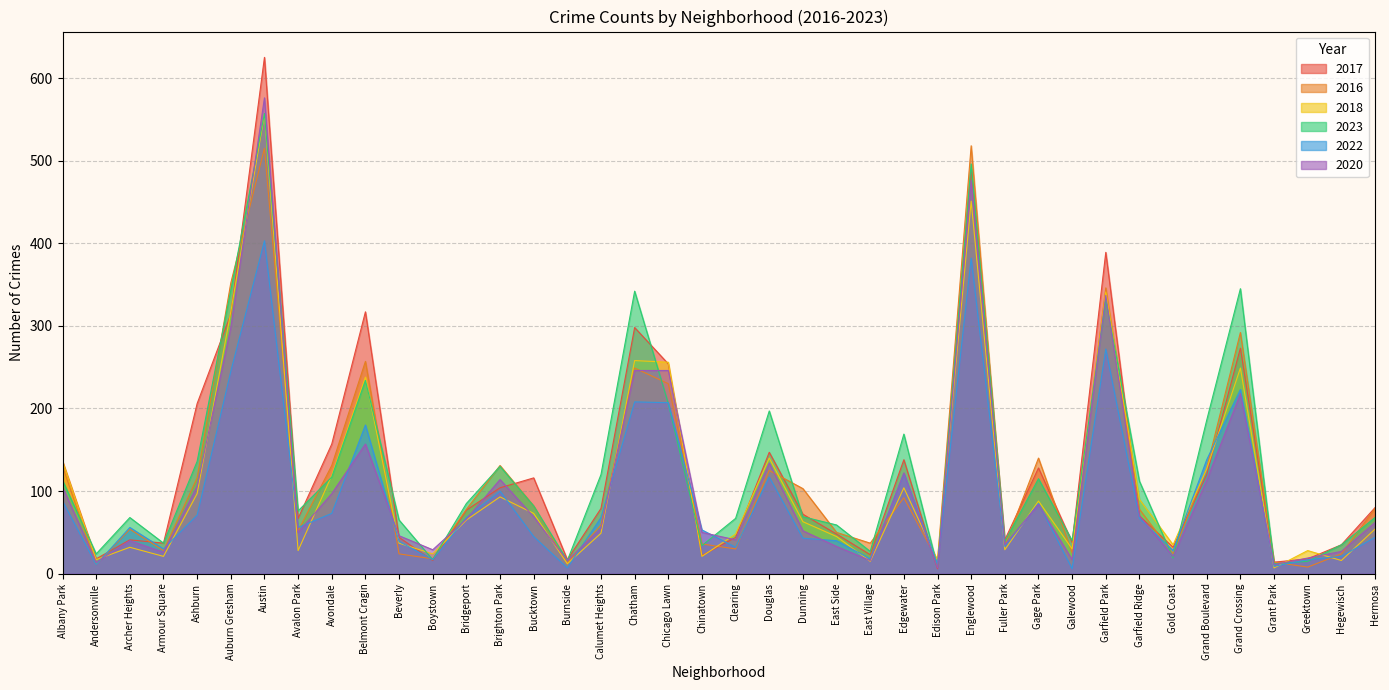

Reading right to left, what are all the values shown in this chart?

2017: 80	35	18	14	273	120	32	70	389	38	128	41	490	6	138	23	48	72	147	44	22	254	298	79	17	116	104	77	16	44	317	157	67	625	314	206	37	41	18	136
2016: 79	24	8	14	292	128	24	78	346	25	140	34	518	16	92	37	50	103	125	30	36	230	249	59	13	82	131	78	18	24	257	131	52	515	352	116	28	54	11	130
2018: 54	16	28	7	249	127	35	90	341	30	88	29	451	16	104	15	45	63	140	48	21	256	258	49	12	73	93	65	24	37	238	119	28	556	317	97	21	32	17	136
2023: 68	35	15	12	345	186	19	112	332	40	115	39	496	8	169	27	59	69	197	67	34	206	342	120	16	82	130	85	17	65	234	117	76	557	343	136	37	68	24	113
2022: 44	21	17	9	223	138	28	67	272	6	85	33	382	12	121	18	40	43	117	32	53	207	208	68	7	45	100	68	17	39	180	73	56	403	245	71	30	56	11	88
2020: 62	27	19	11	218	113	21	70	337	17	84	35	476	7	122	16	33	52	134	41	50	246	246	55	16	69	114	66	29	46	157	97	50	576	298	106	26	40	14	105